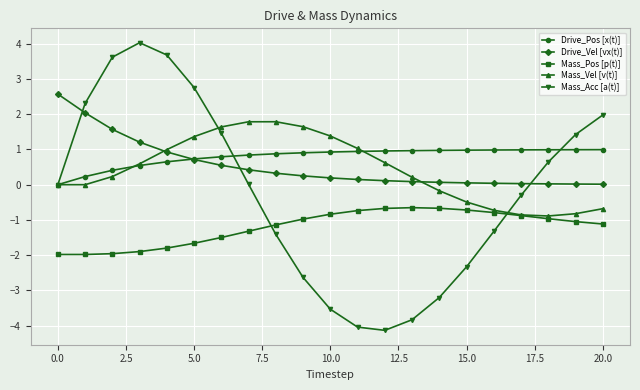

List the series in order of their peak value, lowest first.

Mass_Pos [p(t)], Drive_Pos [x(t)], Mass_Vel [v(t)], Drive_Vel [vx(t)], Mass_Acc [a(t)]